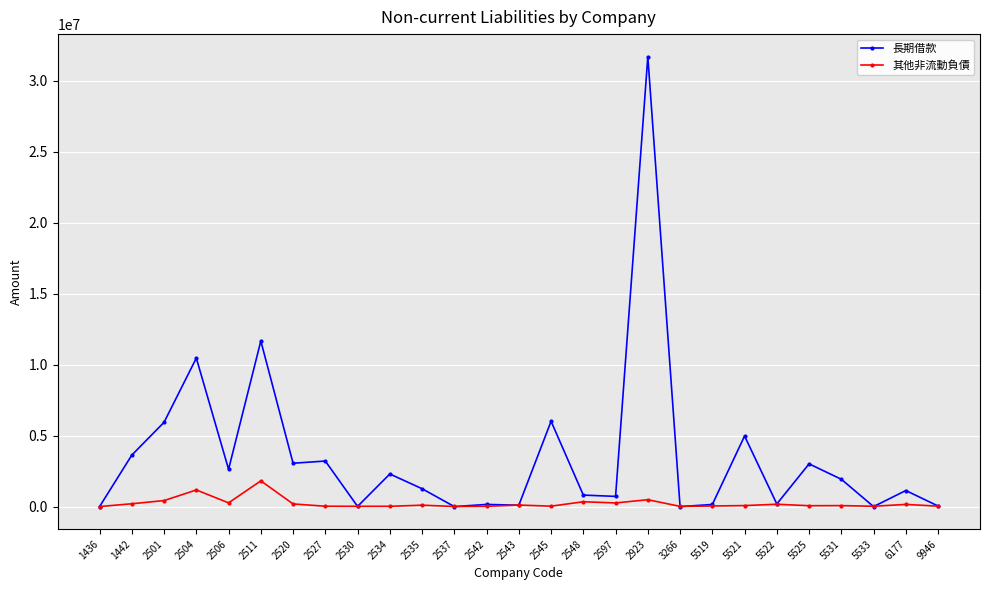

Where is the first local minimum for 長期借款?

2506